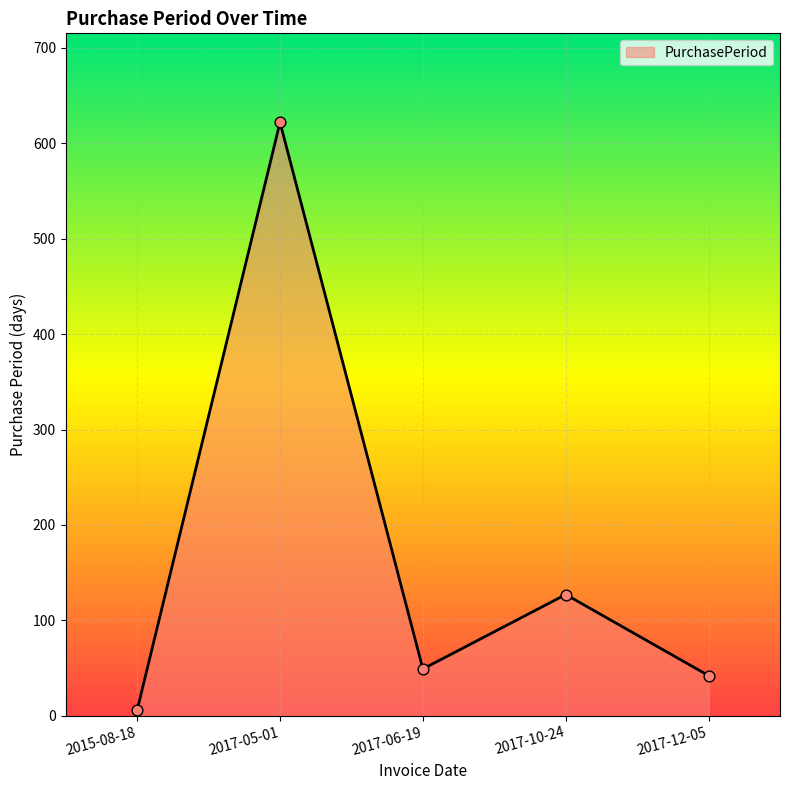

Approximately how many times larger is the value at 2017-10-24 compared to 2015-08-18?

21.2